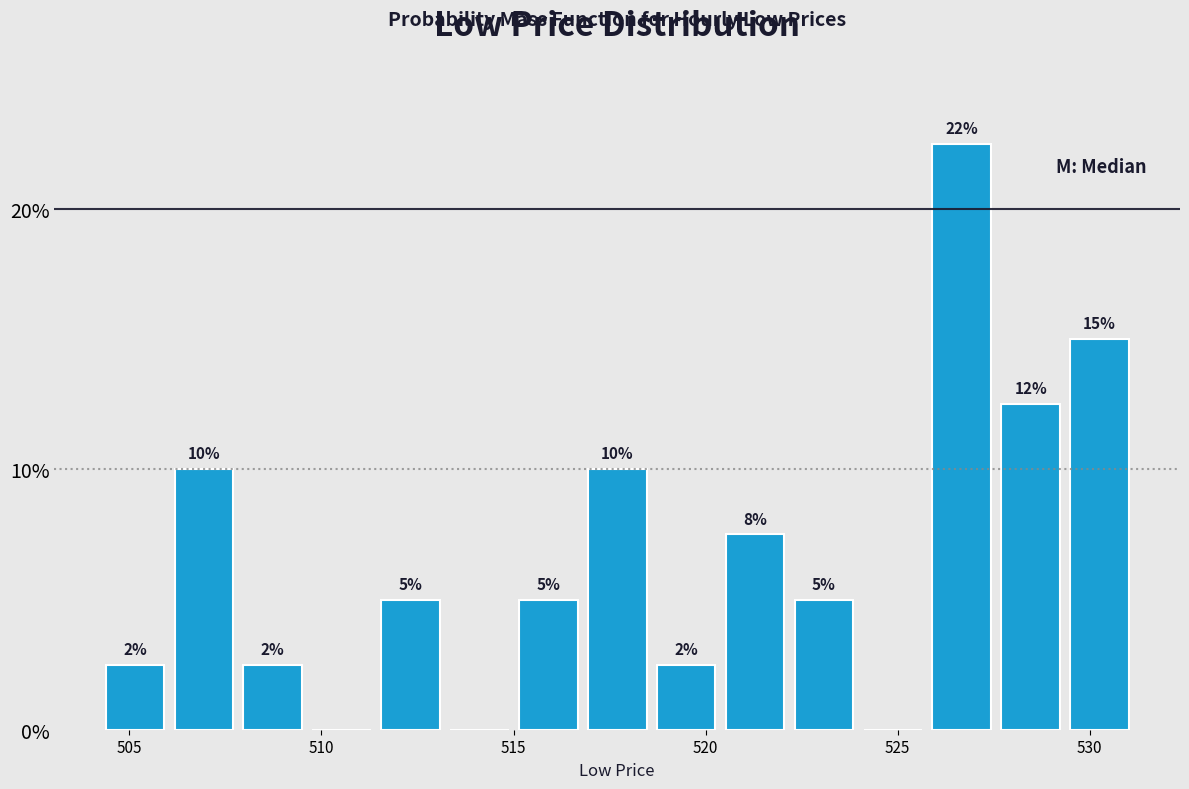

Read against the x-axis, roughly where is the centre of the tallest bar?

526.5